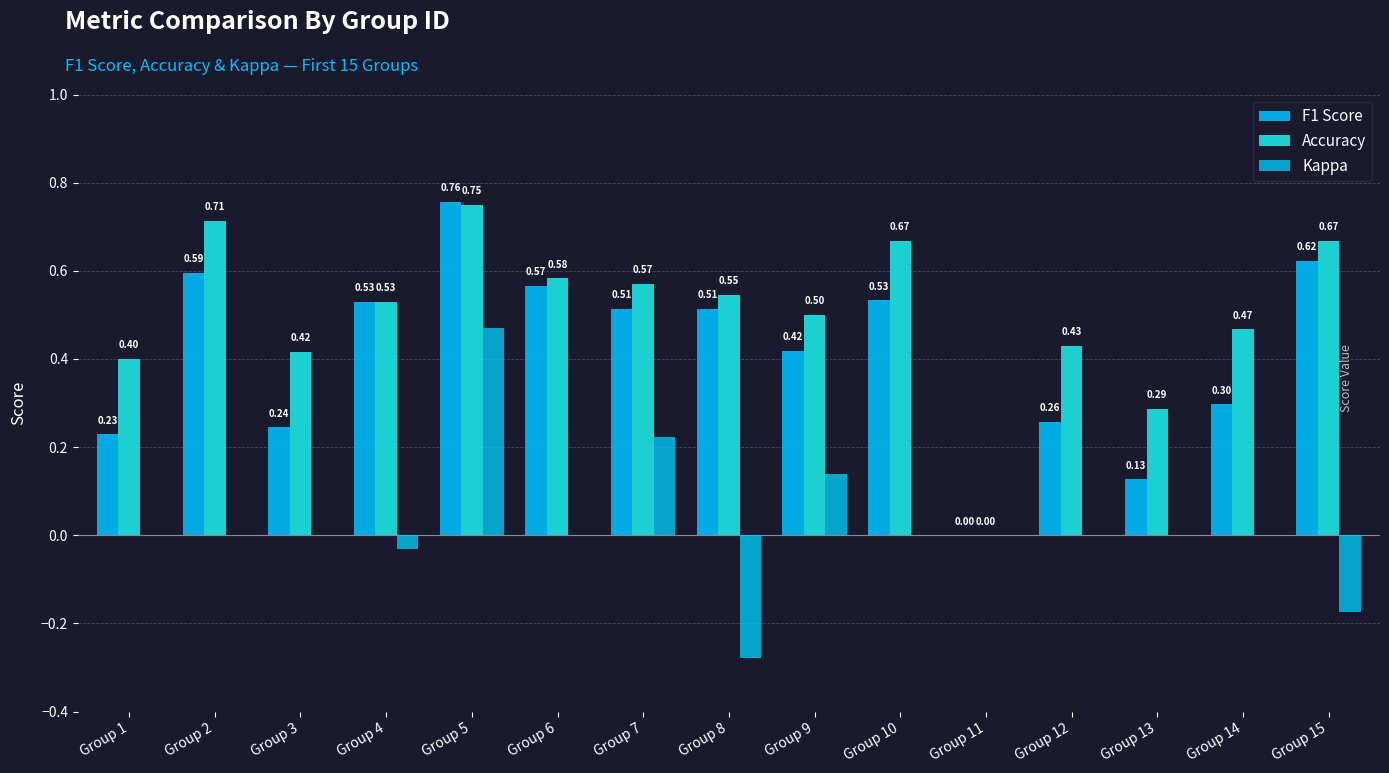

At how many categories does at least one series exceed 0?

14